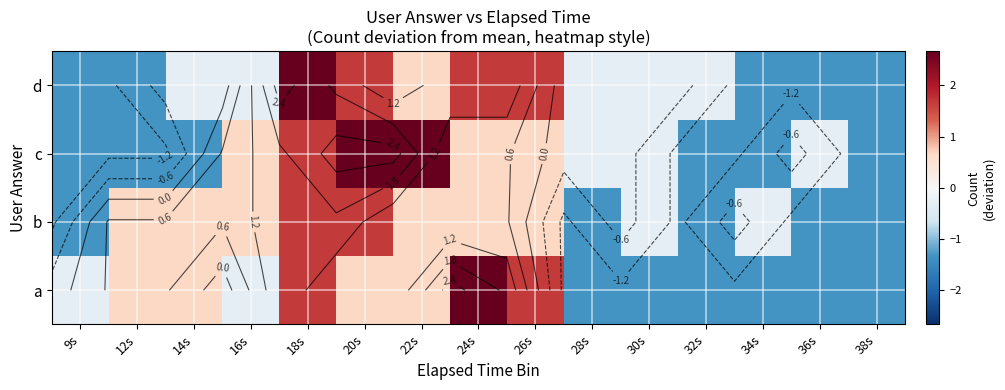

How many distinct data groups are displayed?

4